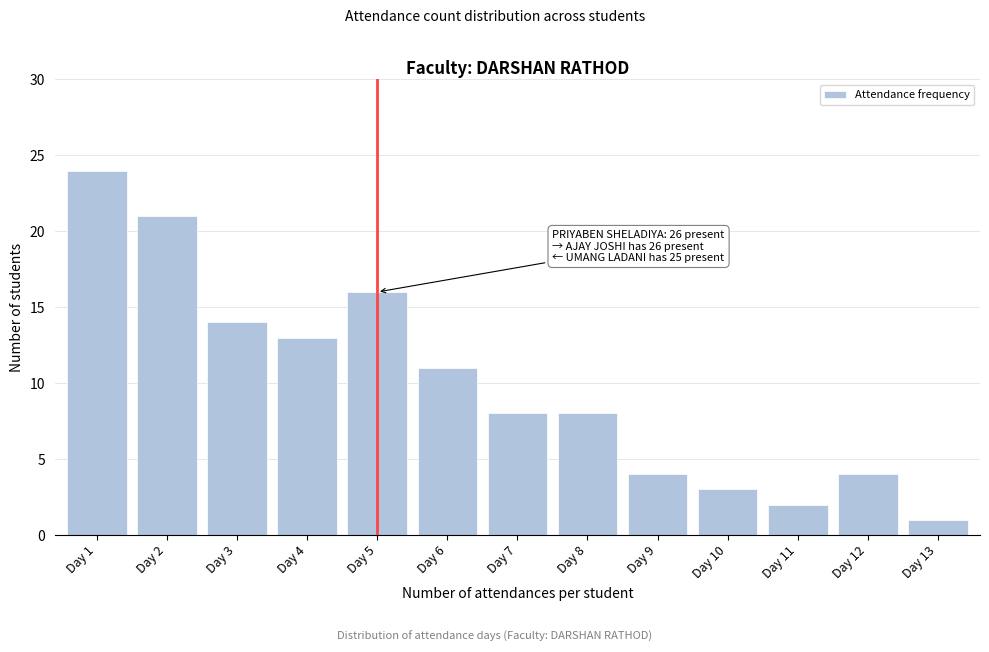

Reading left to right, extract all data points from this chart.

Day 1=24	Day 2=21	Day 3=14	Day 4=13	Day 5=16	Day 6=11	Day 7=8	Day 8=8	Day 9=4	Day 10=3	Day 11=2	Day 12=4	Day 13=1